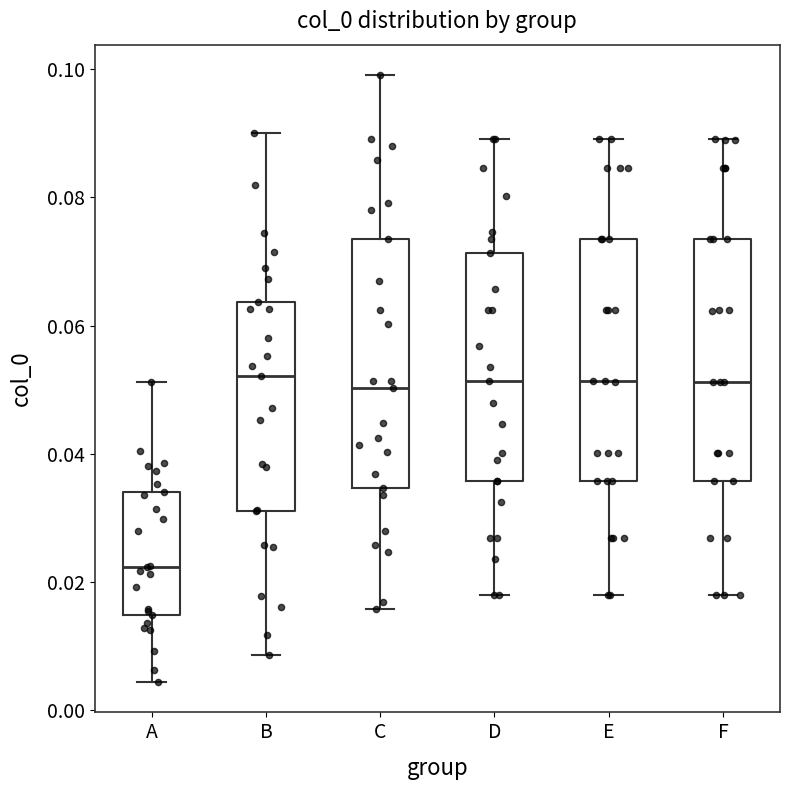

Which box has the lowest median line?

A